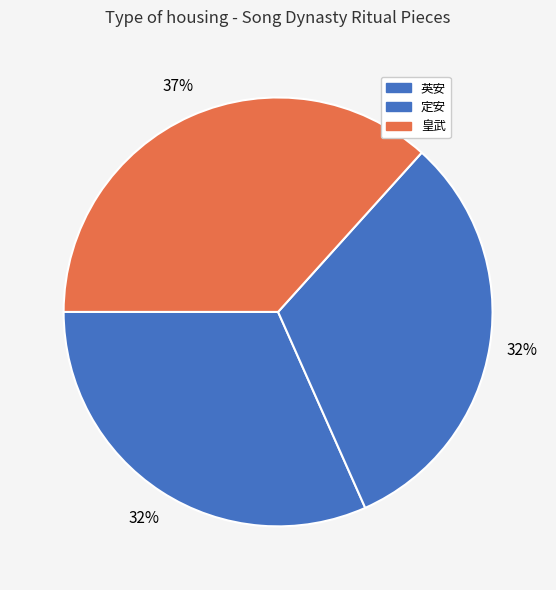

Which slice is the largest?

绍兴以后时享二十五首 太祖室酌献用《皇武》。